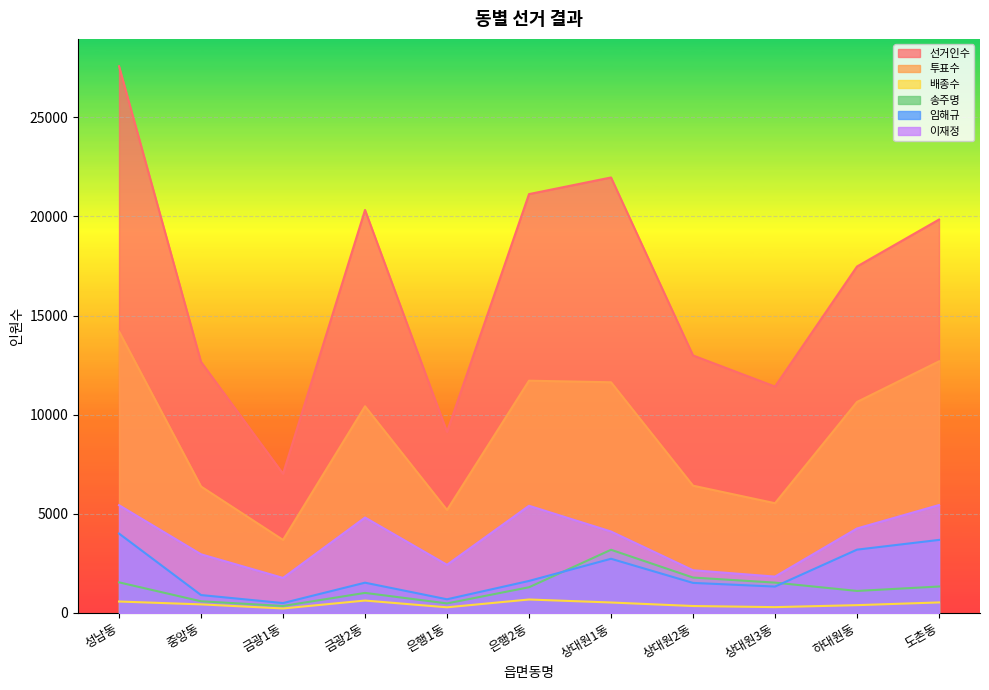

Which series has the widest spread of values?

선거인수